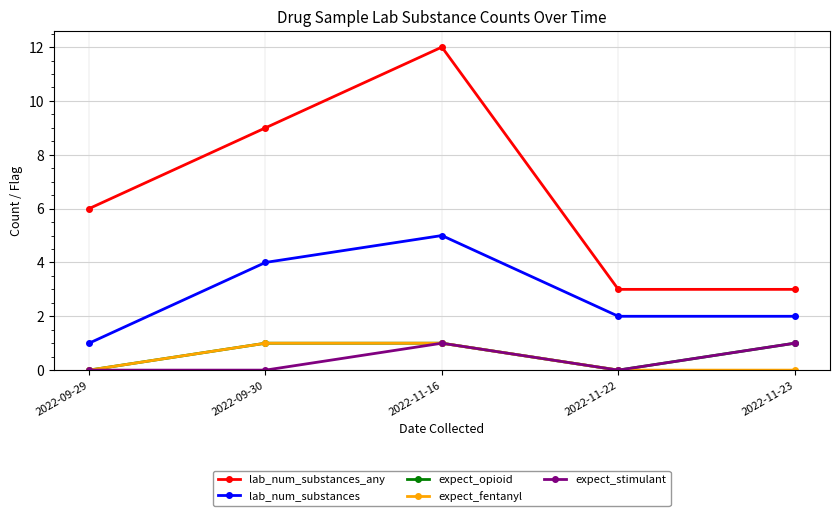

What is the difference between the maximum and second lowest values in the expect_stimulant series?

1